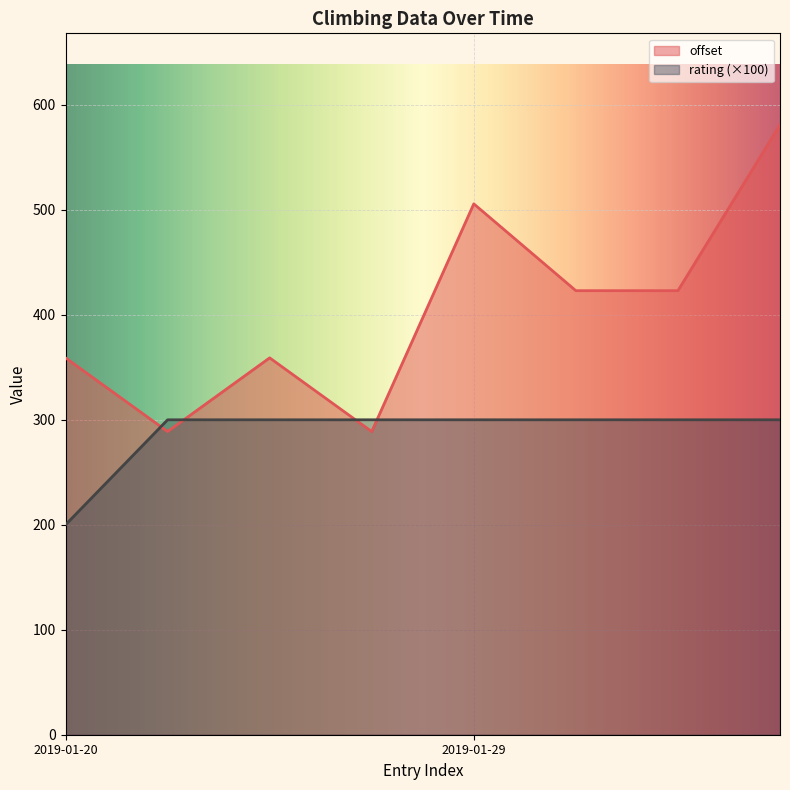

Is the value of offset at 2019-01-29 greater than the value of rating at 2019-01-20?

Yes